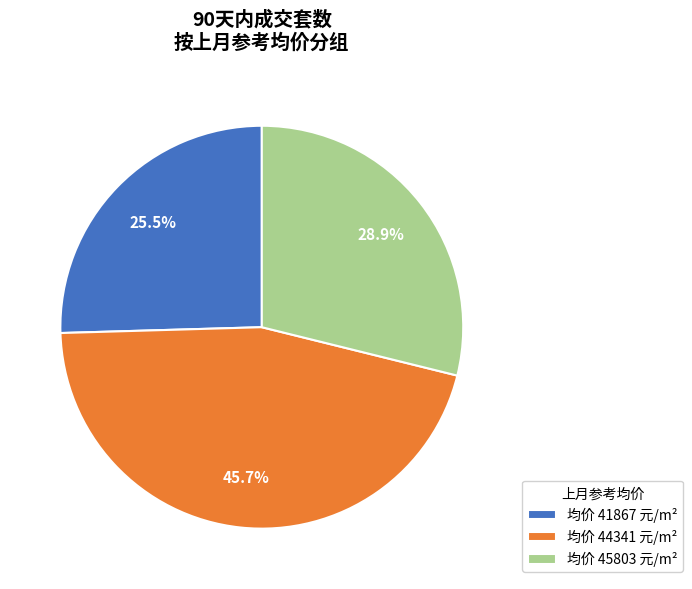

Rank the categories by value from lowest to highest.

均价 41867 元/m², 均价 45803 元/m², 均价 44341 元/m²